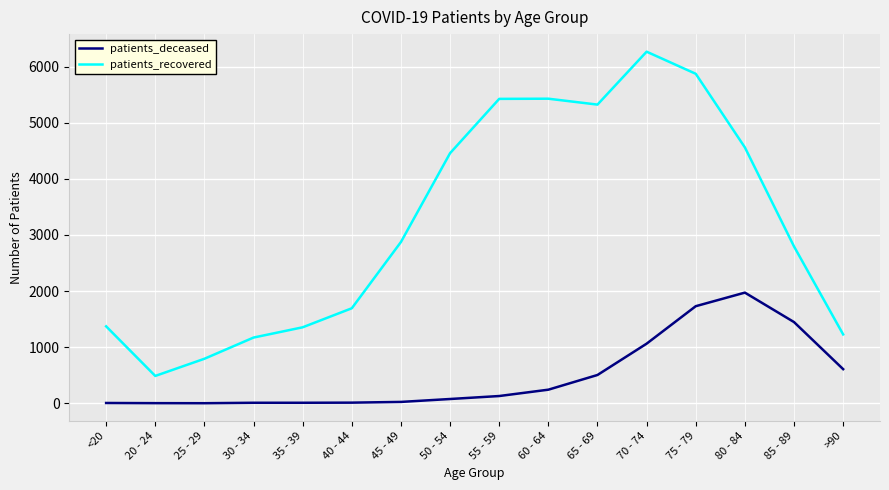

True or false: patients_deceased has a value of 243 at 60 - 64.

True